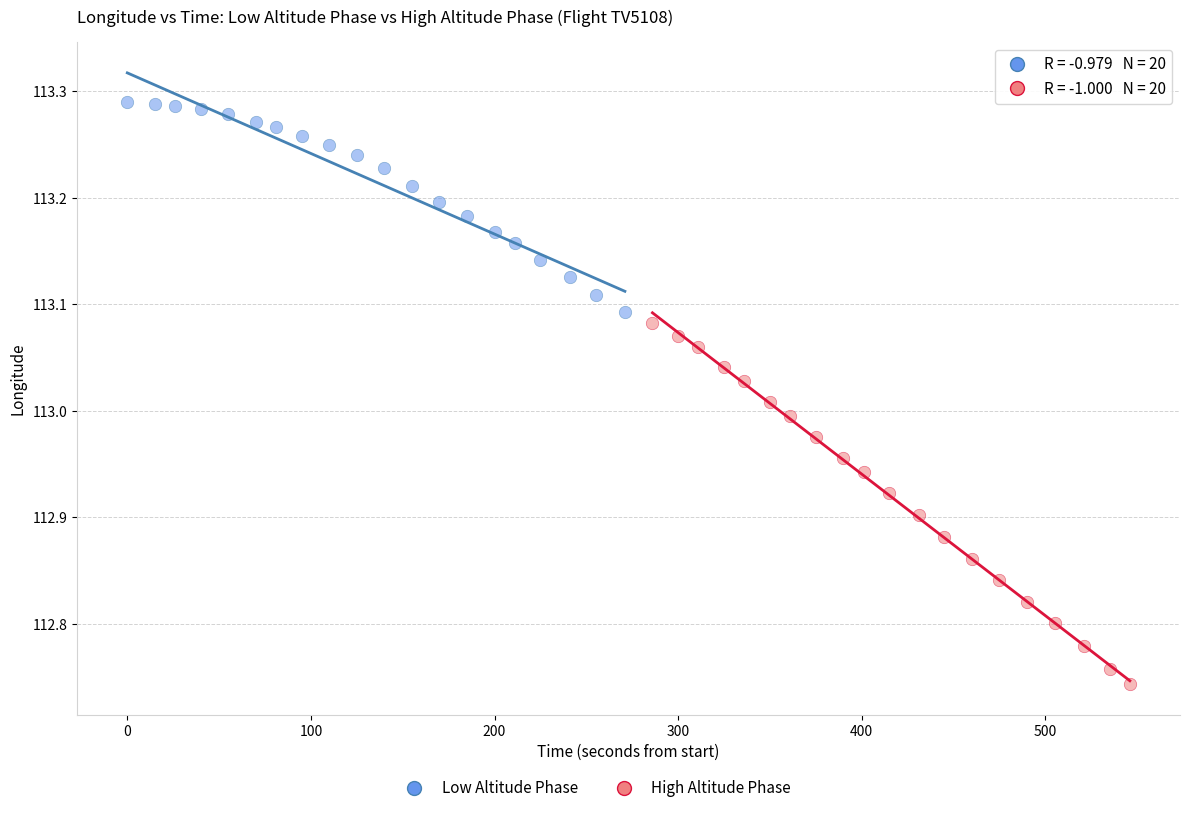

Which series has the largest Y range (max minus min)?

High Altitude Phase